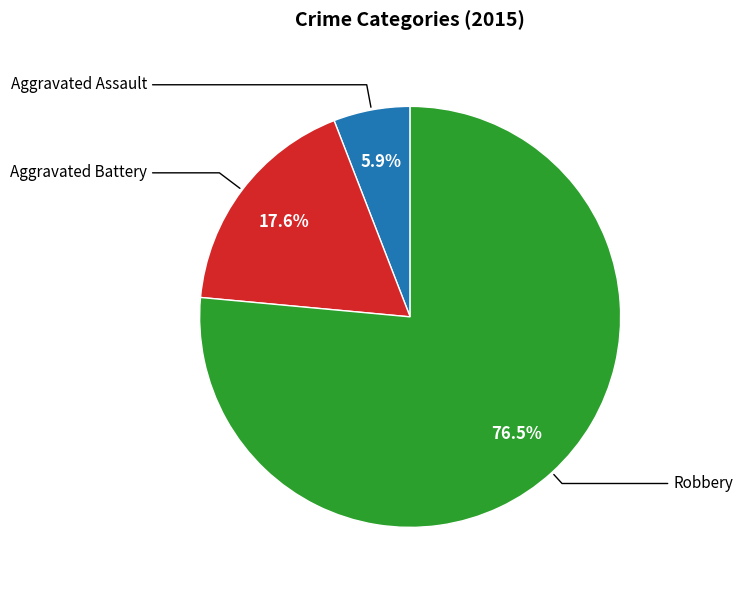

Does any single category account for the majority?

Yes